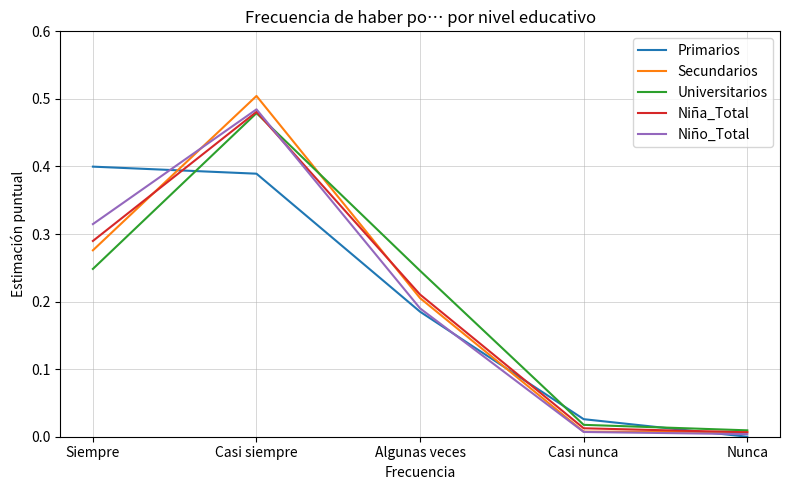

The Niña_Total series shows 0.2 at Algunas veces. True or false?

True